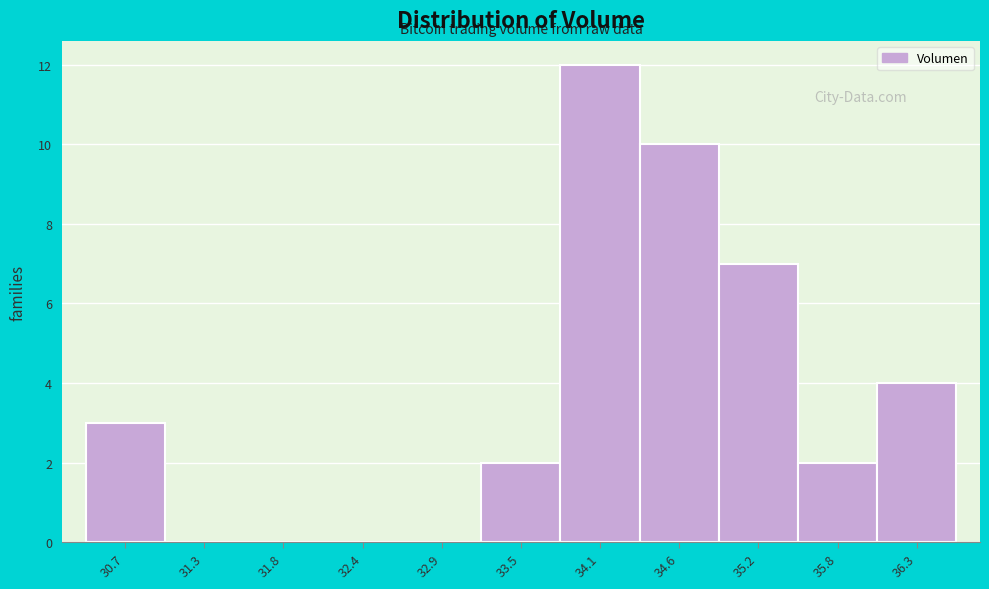

Reading right to left, list all the values displayed in this chart.

36.3=4	35.8=2	35.2=7	34.6=10	34.1=12	33.5=2	32.9=0	32.4=0	31.8=0	31.3=0	30.7=3